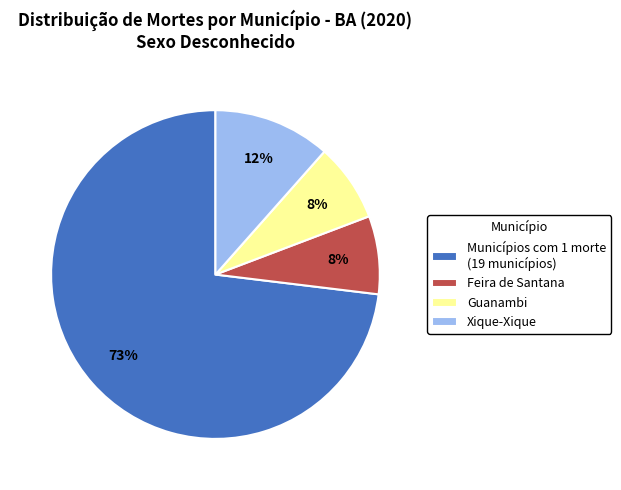

Which category has the biggest portion of the pie?

Municípios com 1 morte (19 municípios)